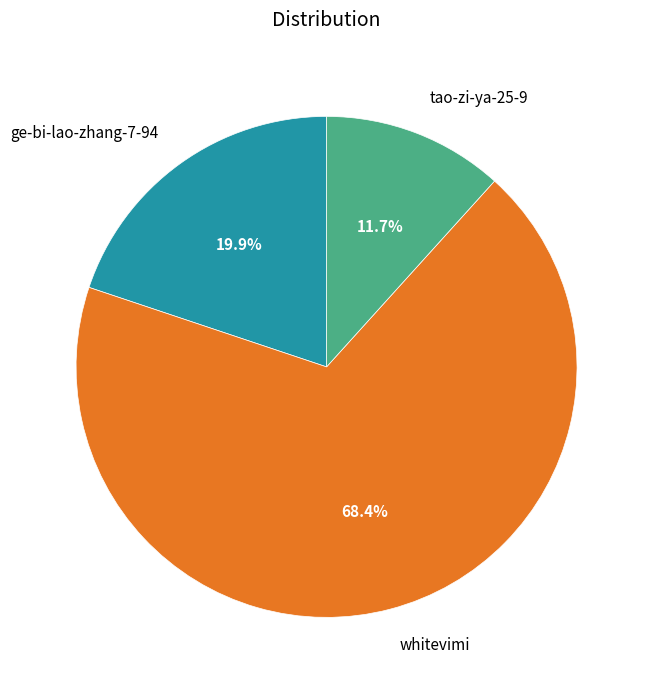

Count the number of slices in the pie.

3